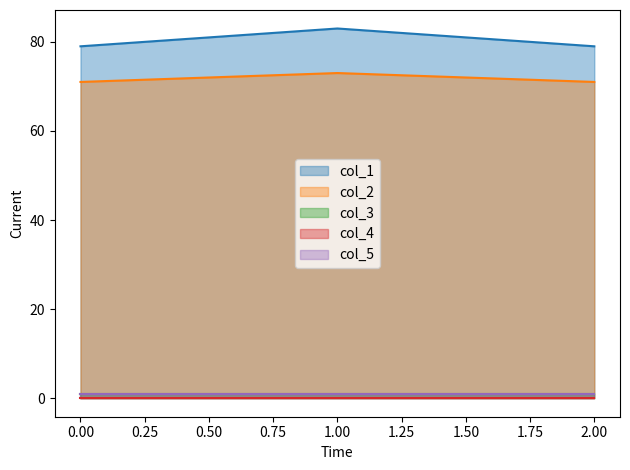

How many categories are shown in the chart?

3